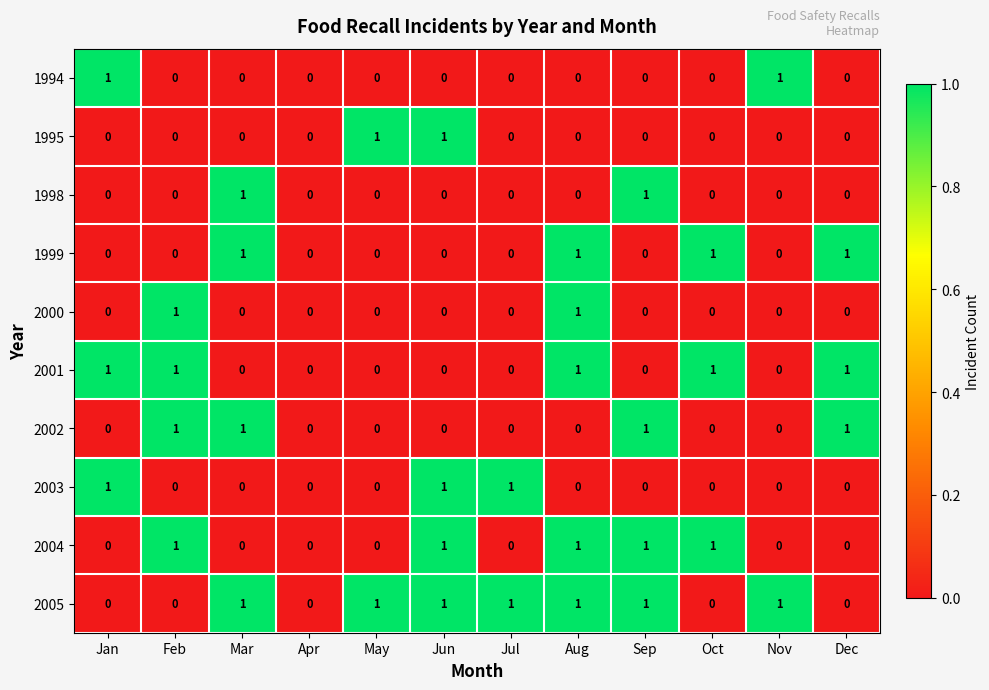

Which series has the largest total across all categories?

2005